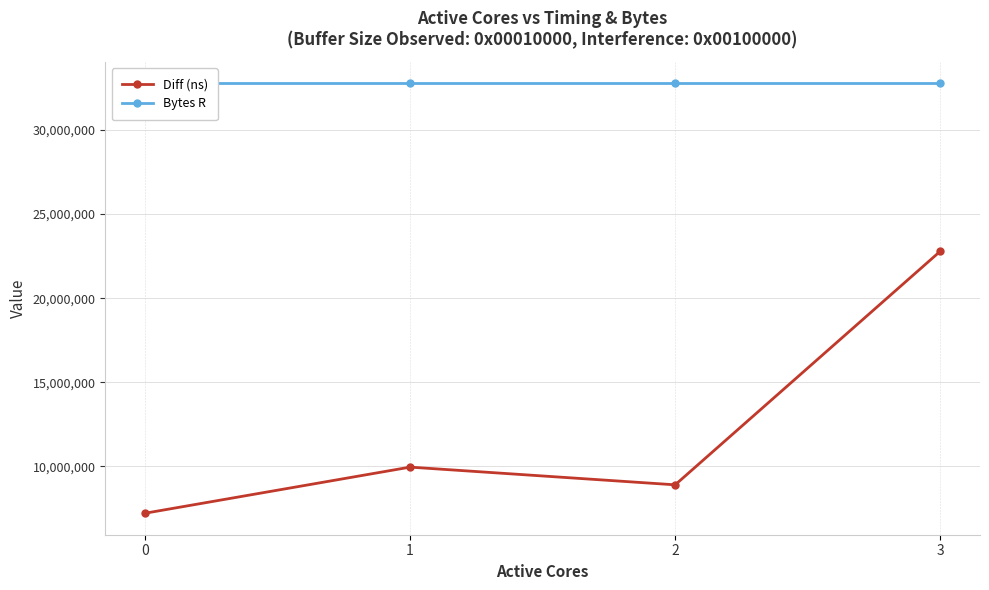

Reading left to right, extract all data points from this chart.

Diff (ns): 7221142	9961355	8908840	22787947
Bytes R: 32768000	32768000	32768000	32768000